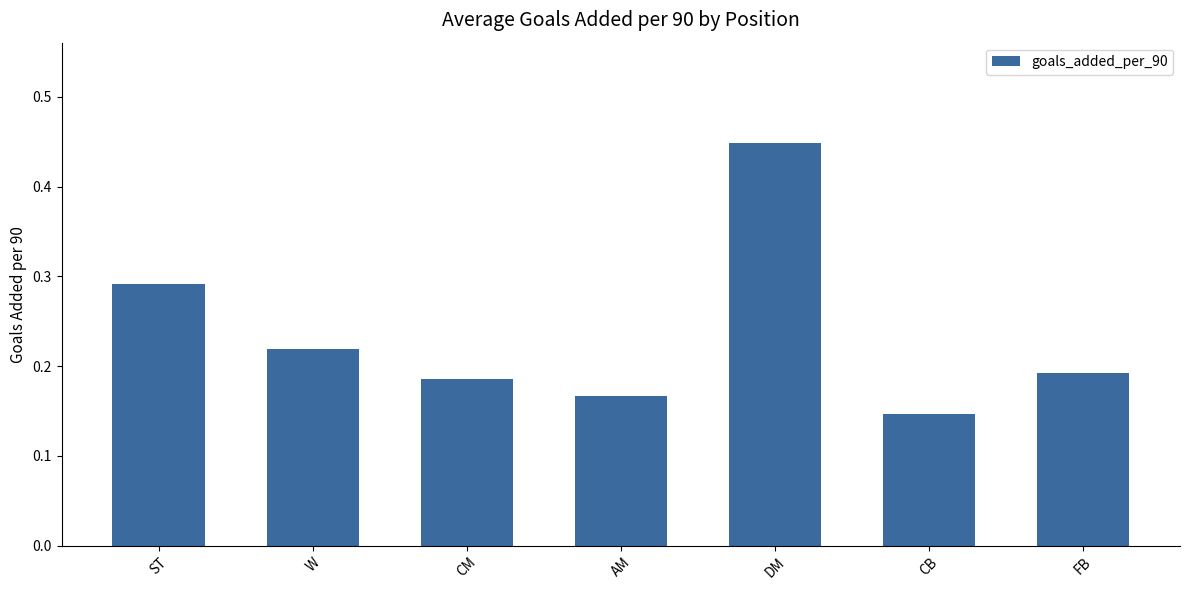

The chart shows a value of 0.0 at CM. True or false?

False